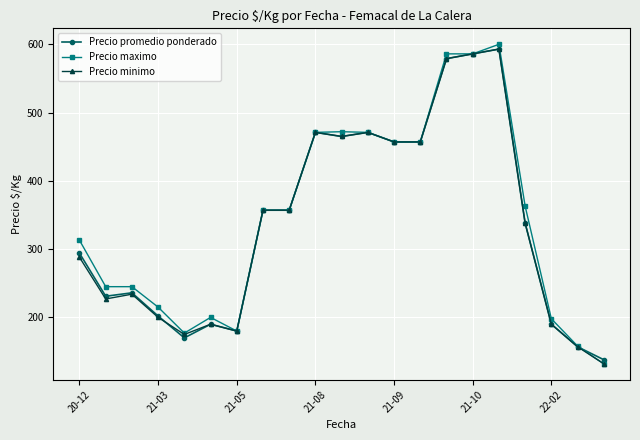

What is the difference between the second highest and minimum values in the Precio minimo series?

454